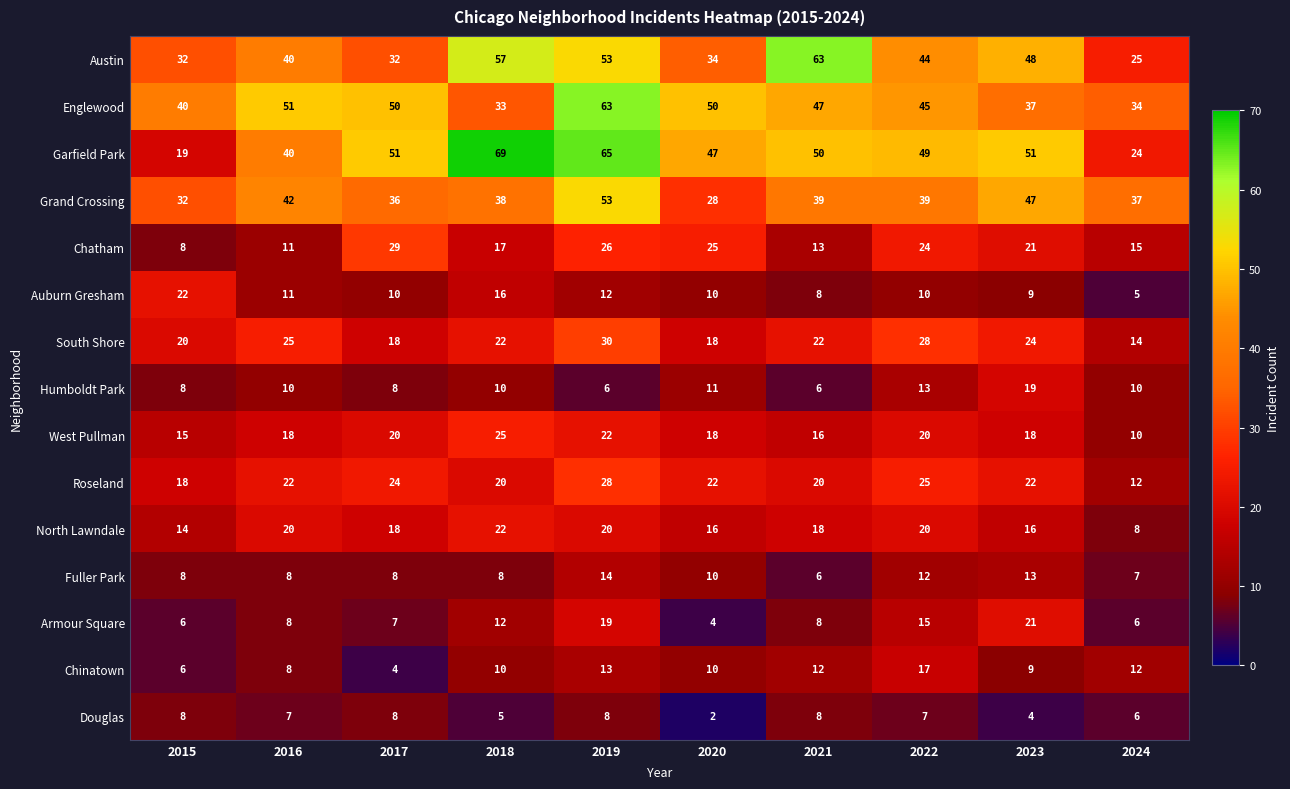

Rank the categories by Chatham value from highest to lowest.

2017, 2019, 2020, 2022, 2023, 2018, 2024, 2021, 2016, 2015